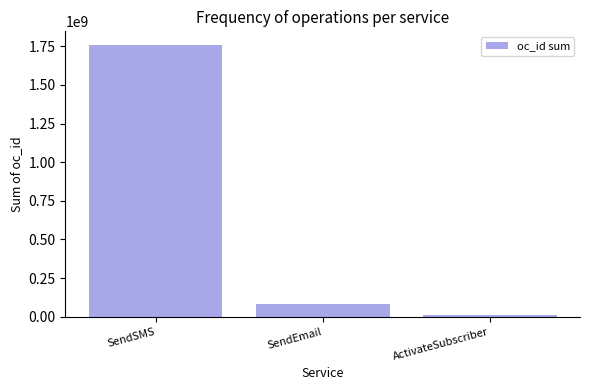

The value at SendSMS is 1759164735. True or false?

True